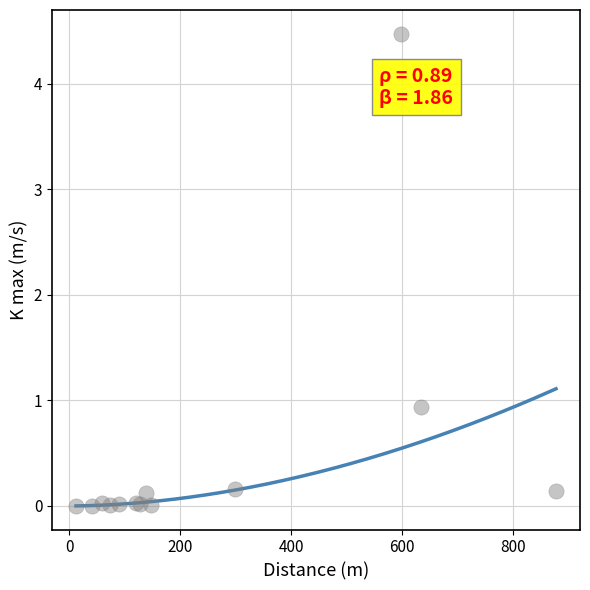

What Y value in the scatter plot is closest to 2?

0.9